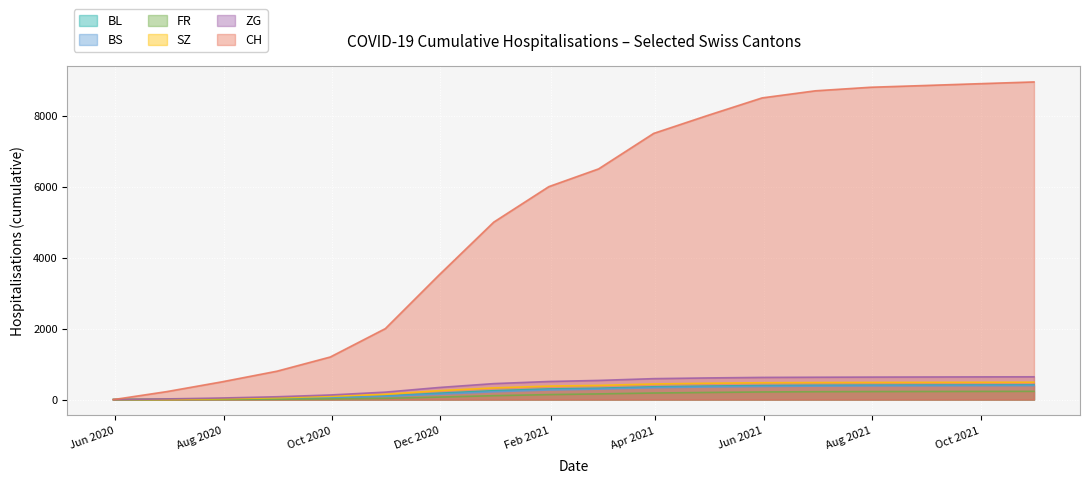

What is the value of the ZG point at the 11th from the left?

590